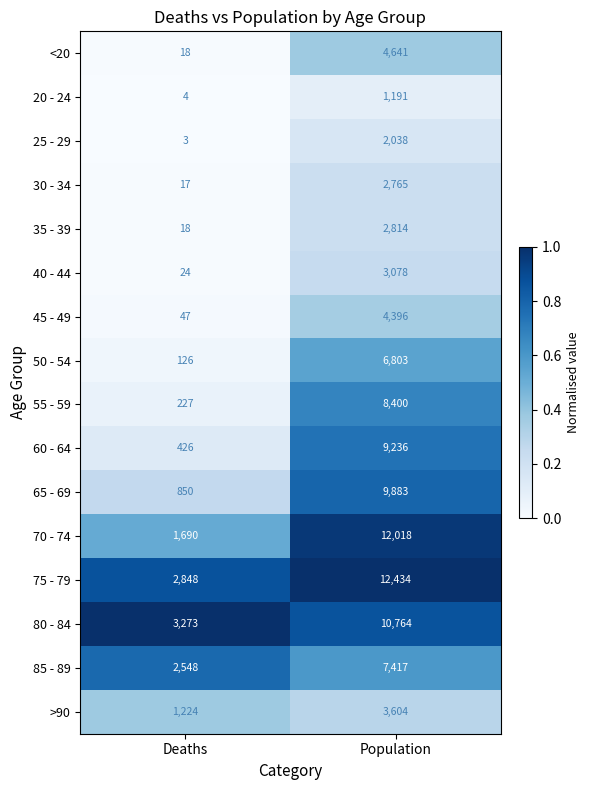

What is the difference between the highest and lowest values at Deaths?

3270